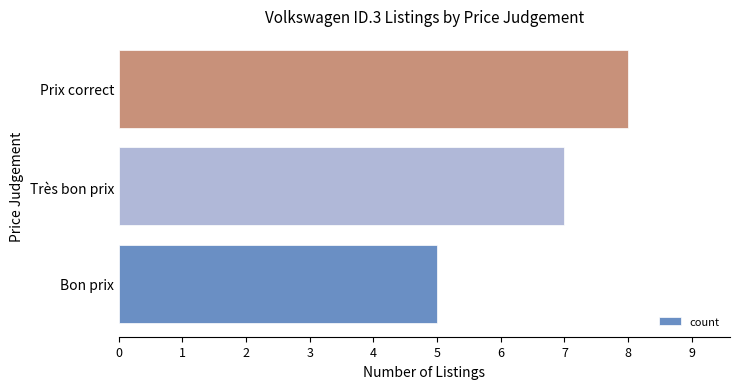

Rank the categories by value from highest to lowest.

Prix correct, Très bon prix, Bon prix